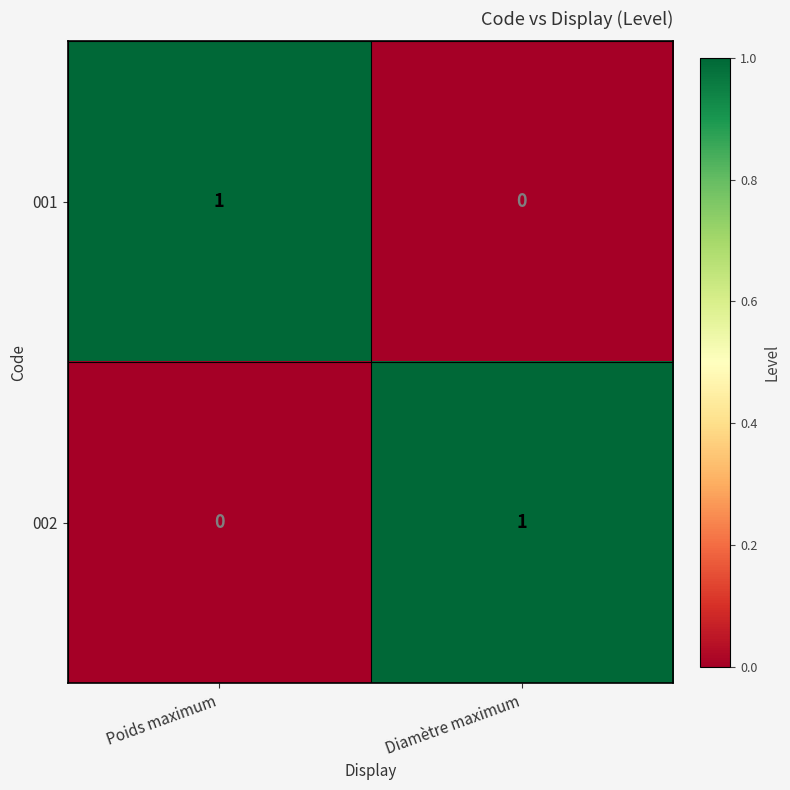

How many distinct data groups are displayed?

2